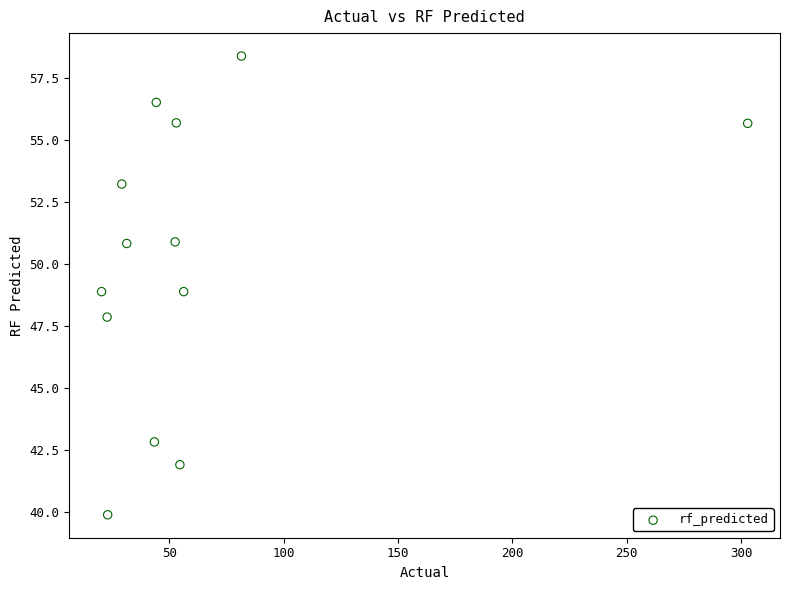

What is the range of Y values (max minus min)?

18.5